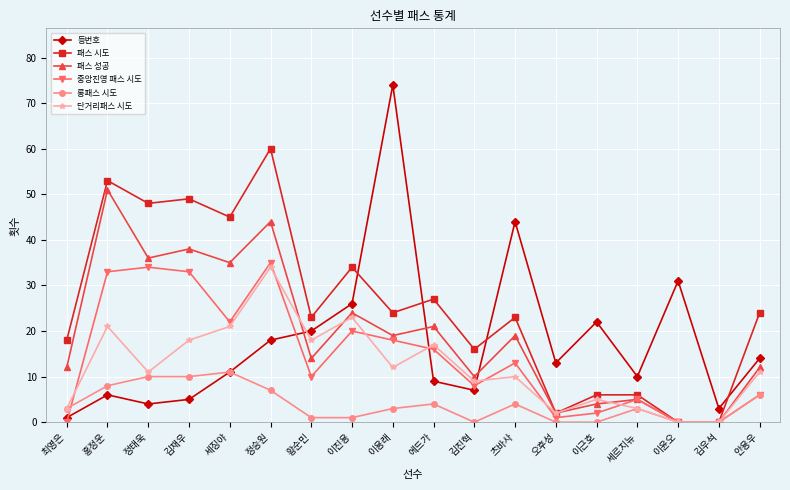

At which category does 단거리패스 시도 reach its first local valley?

정태욱